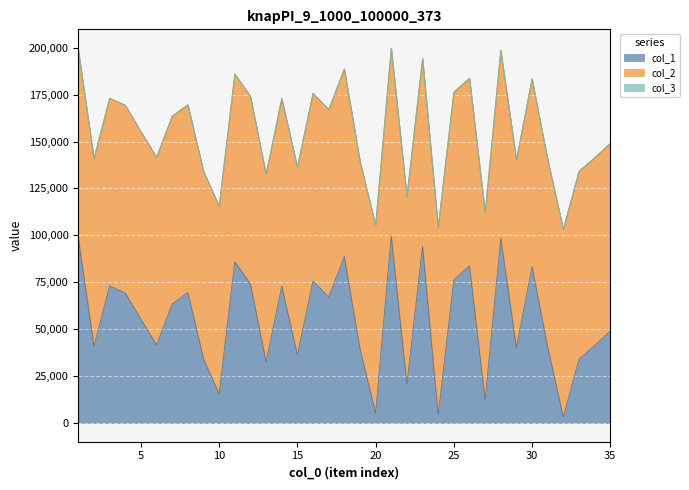

True or false: col_3 and col_2 cross at least once.

False